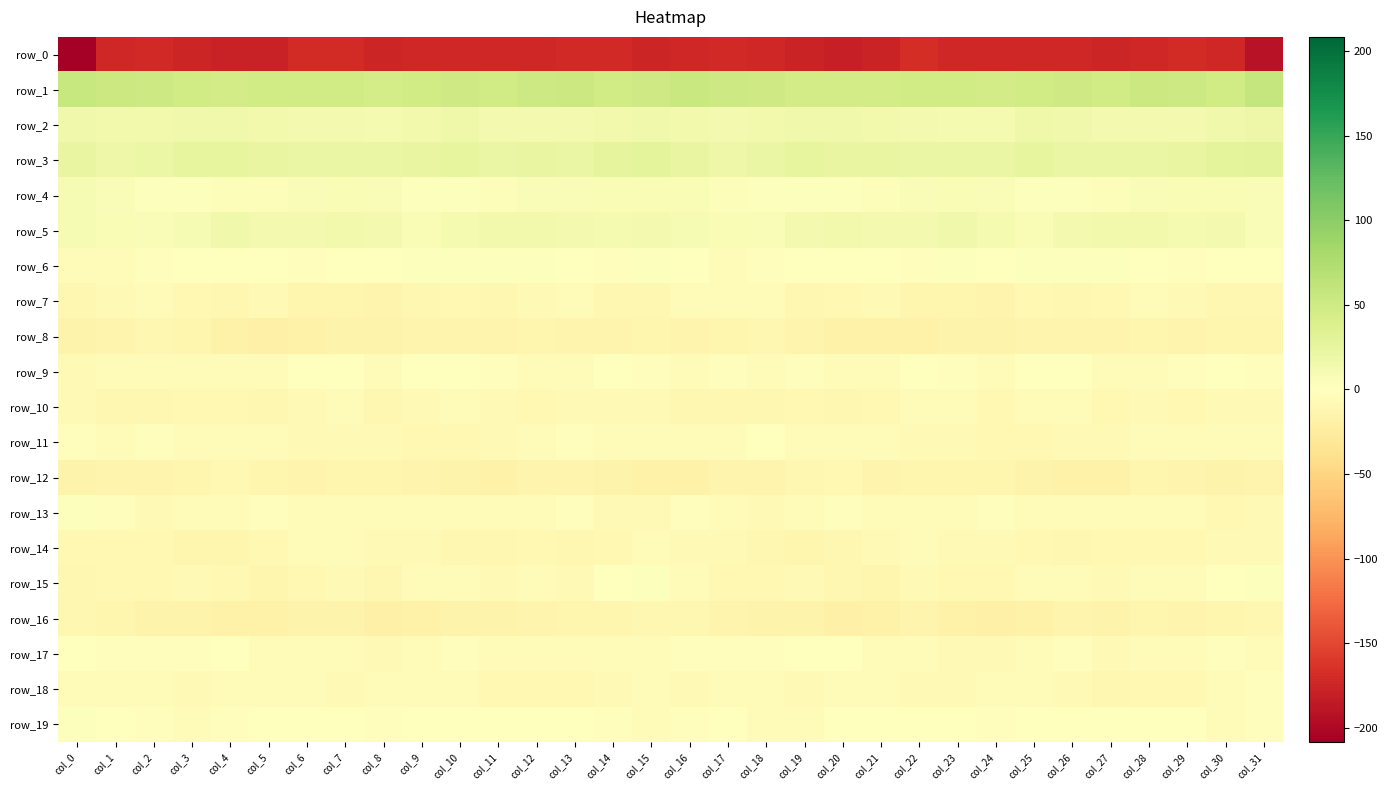

What value does the row_10 series have at col_10?

-5.7